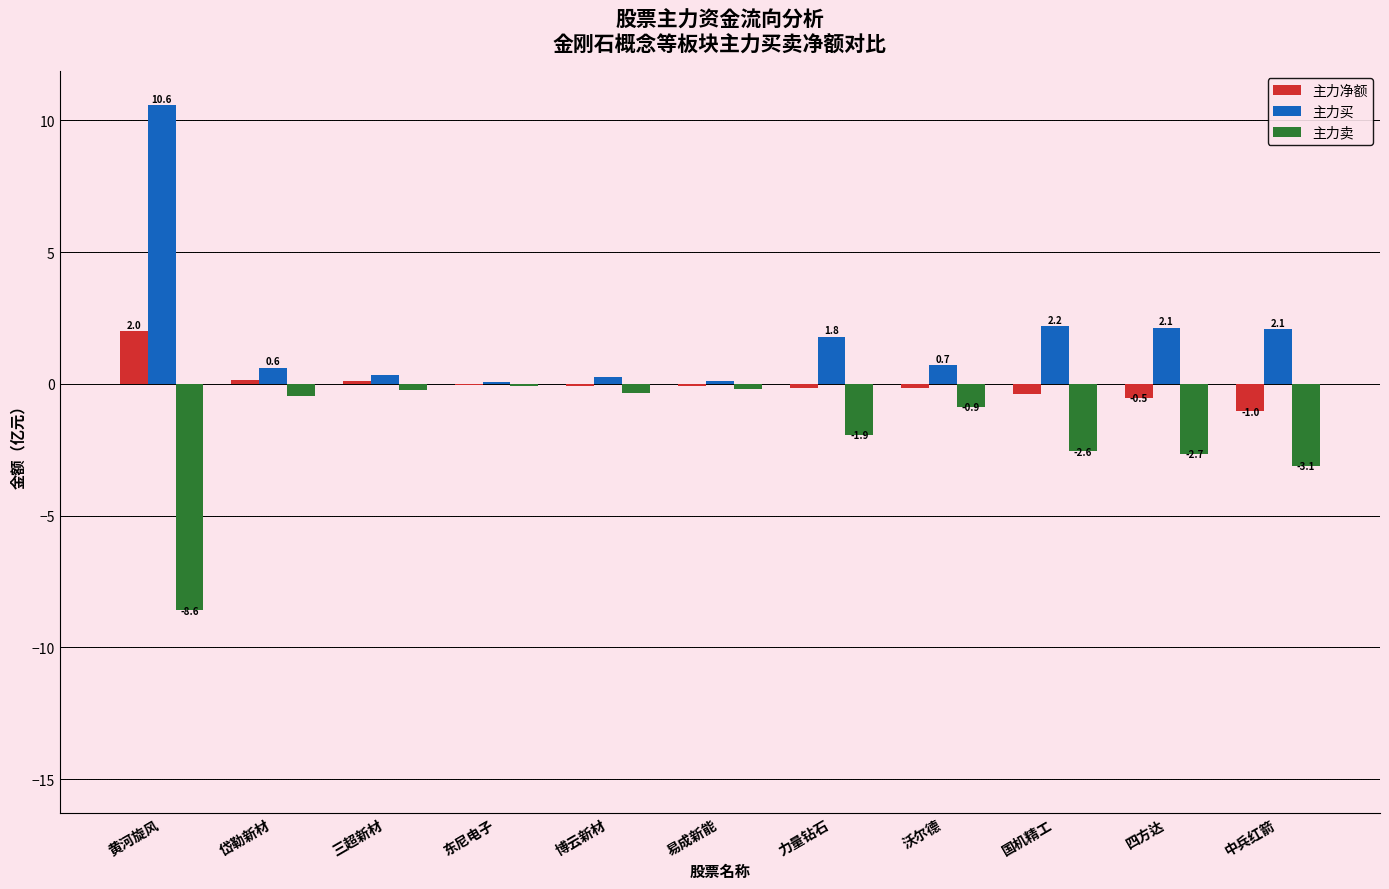

What is the total value across all series at 中兵红箭?

-2.1